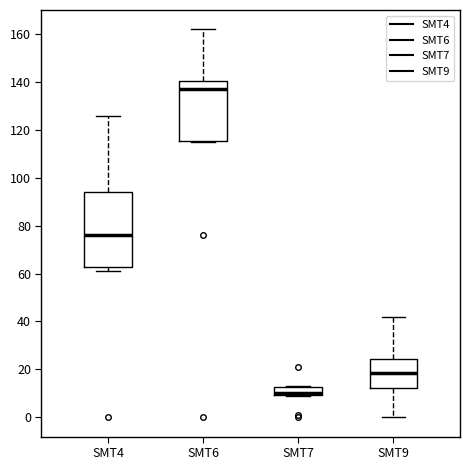

Reading left to right, read every box against the y-axis: the position of its median line, the range the box covers, and the ends of its whiskers. The values are not printed on the chart, so give them approximately, as read against the axis.

SMT4: median 76, box 62 to 94, whiskers 62 (just below the box's lower edge) to 126
SMT6: median 138, box 116 to 140, whiskers 116 to 162
SMT7: median 10 (just above the box's lower edge), box 10 to 12, whiskers 10 to 14
SMT9: median 18, box 12 to 24, whiskers 0 to 42